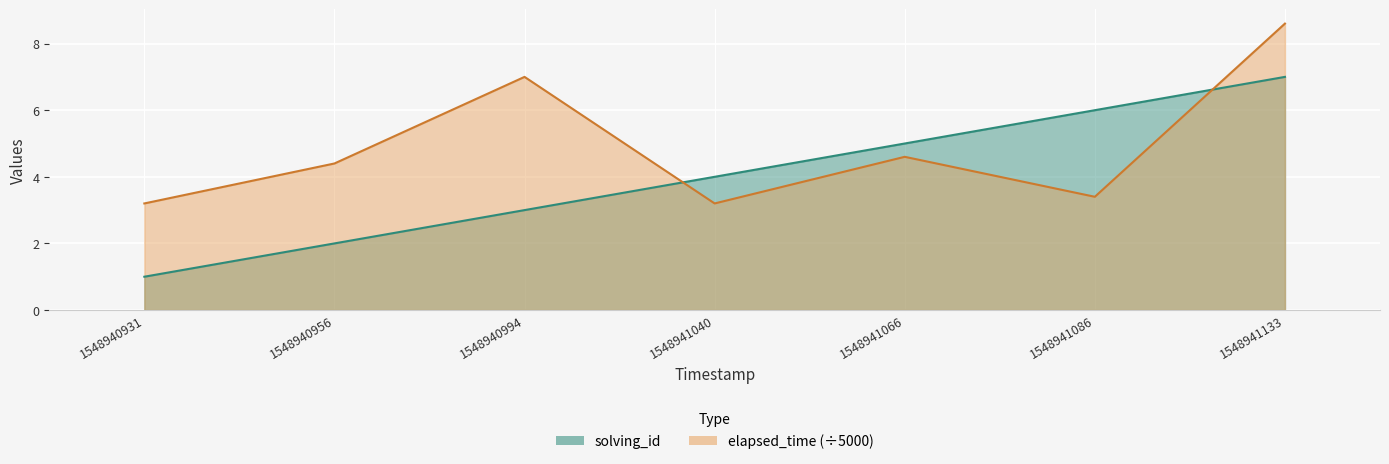

What is the difference between the second highest and minimum values in the solving_id series?

5.0